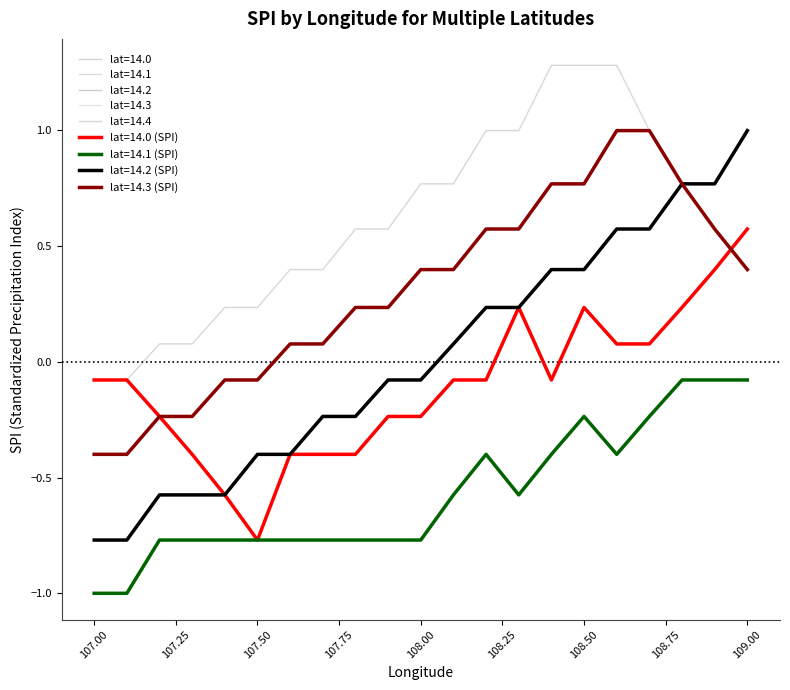

What is the average value of the lat=14.4 series?

0.6